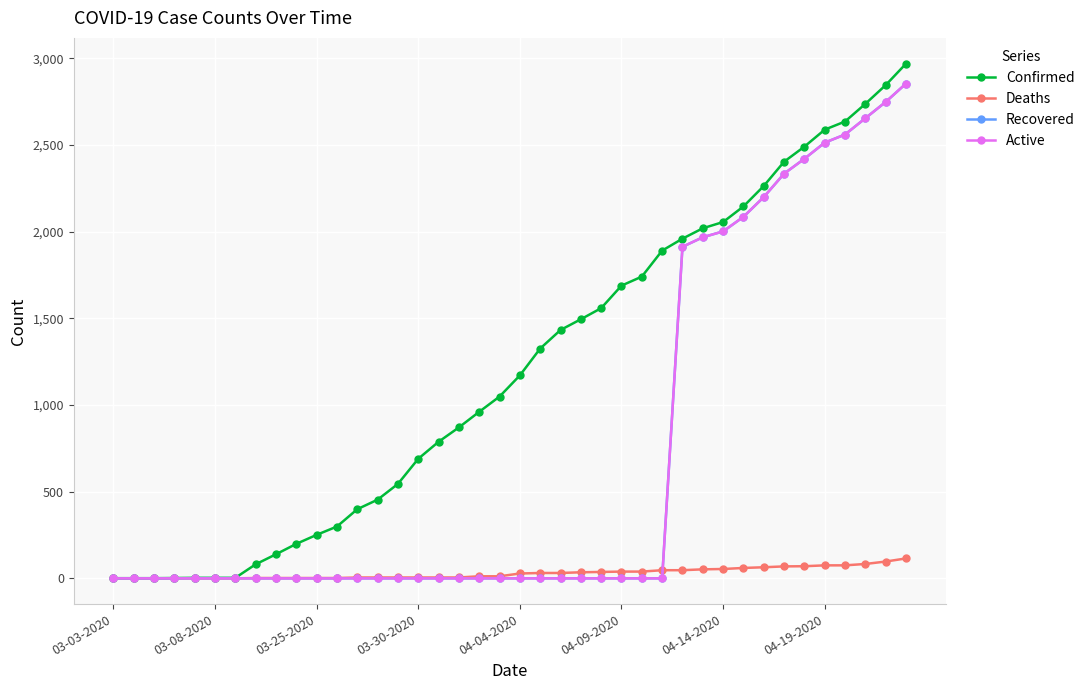

Which series has the largest total across all categories?

Confirmed